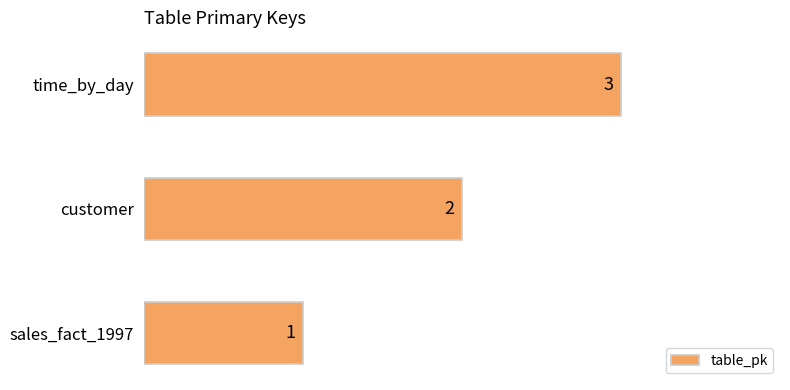

Approximately how many times larger is the value at customer compared to time_by_day?

0.7